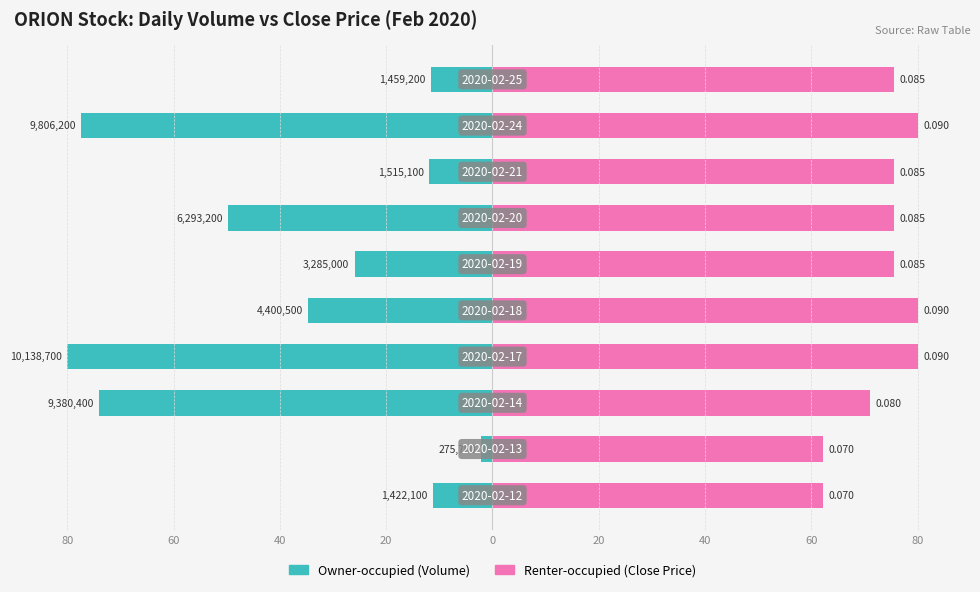

True or false: Renter-occupied (Close) has a value of 108.5 at 0.

False